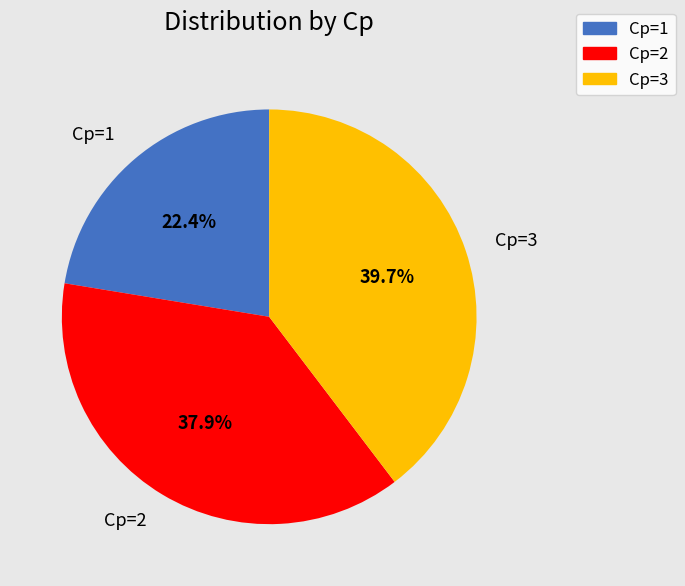

Count the number of slices in the pie.

3